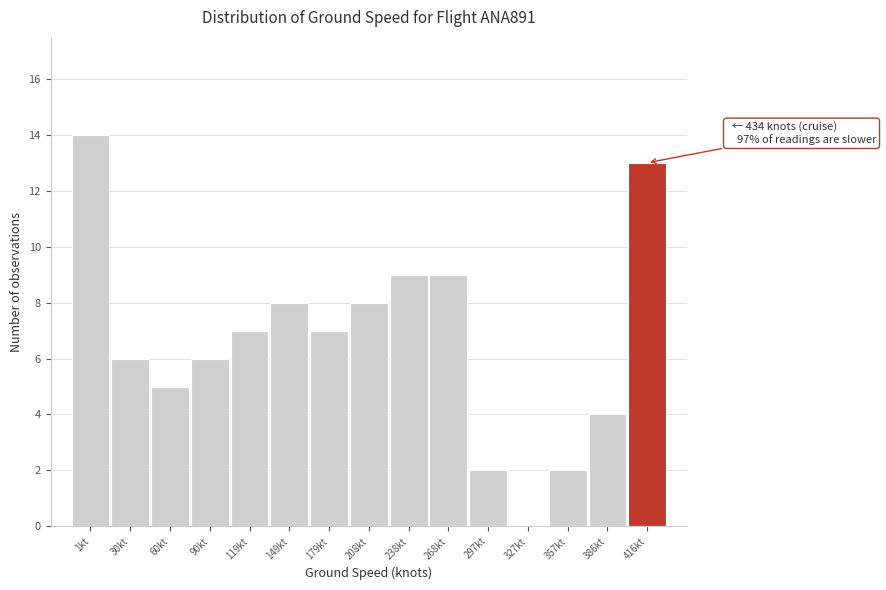

Reading left to right, what are all the values shown in this chart?

1kt=14	30kt=6	60kt=5	90kt=6	119kt=7	149kt=8	179kt=7	208kt=8	238kt=9	268kt=9	297kt=2	327kt=0	357kt=2	386kt=4	416kt=13